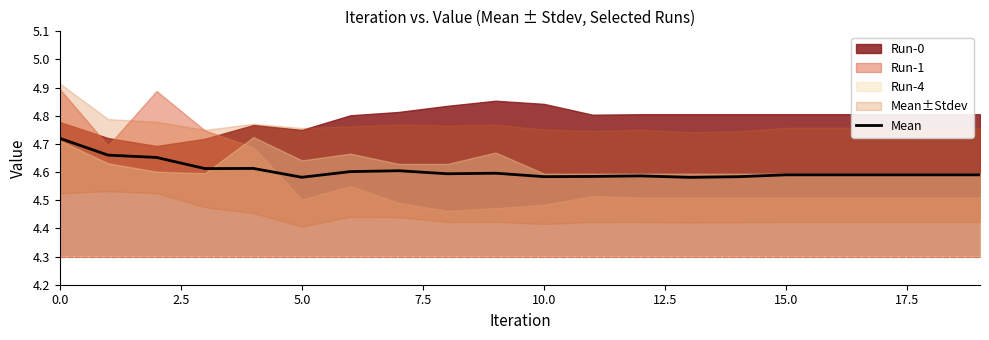

At which label is the value closest to 4?

13